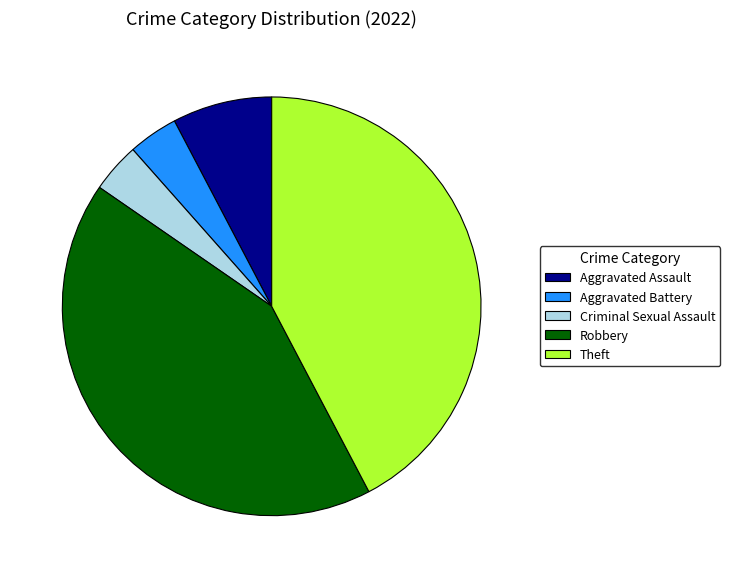

The Robbery slice represents 42% of the pie. True or false?

True